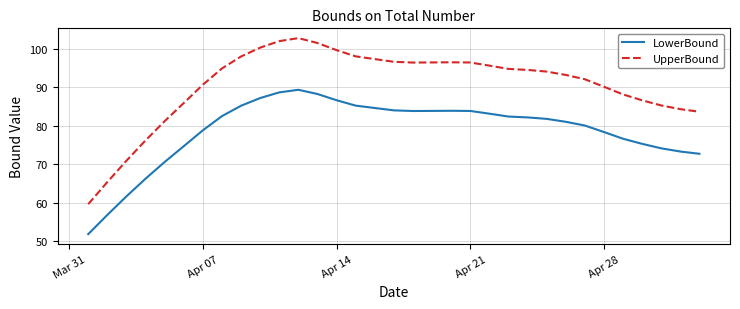

List the series in order of their overall mean, lowest first.

LowerBound, UpperBound